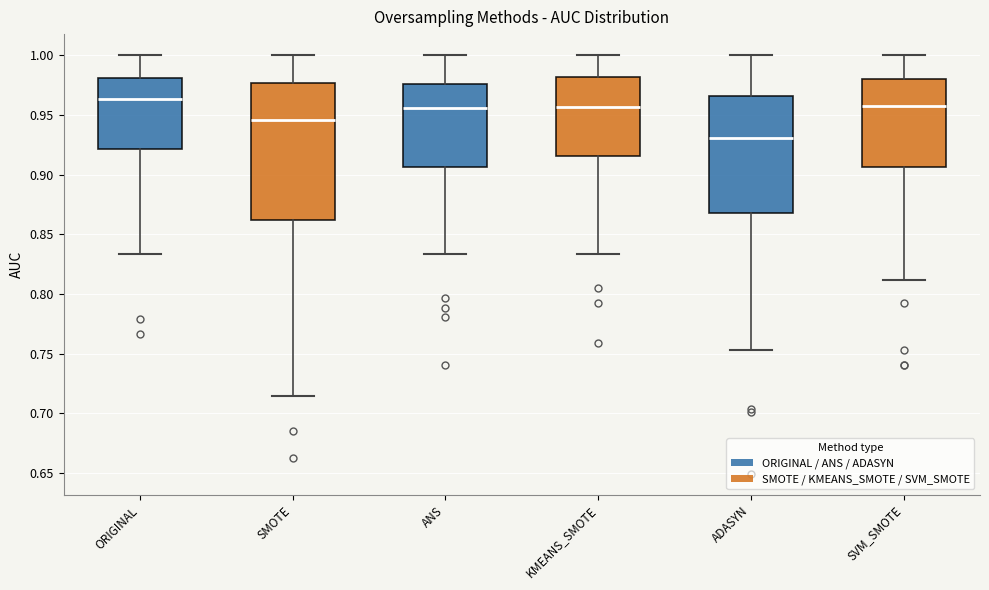

Comparing the boxes themselves (not the whiskers), which one is the tallest?

SMOTE